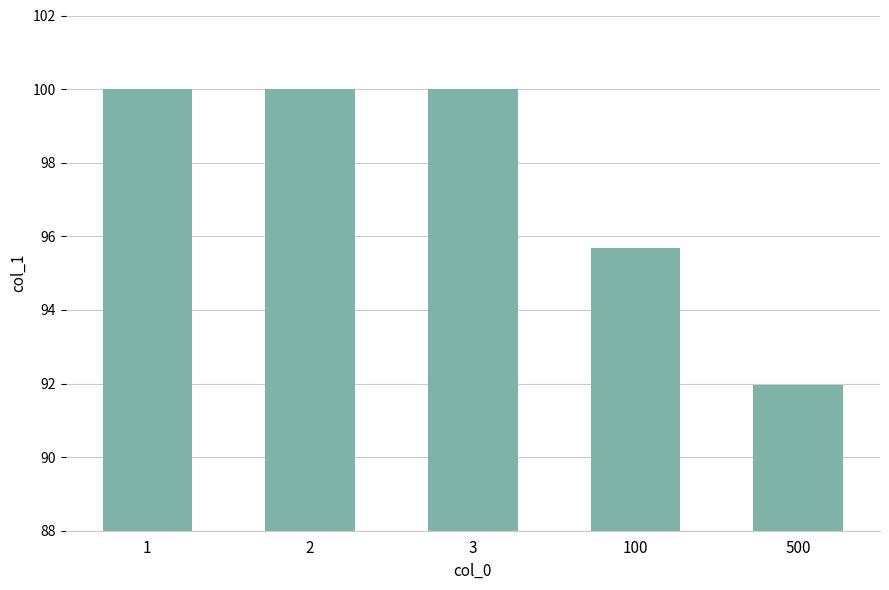

Reading left to right, transcribe all the data shown in this chart.

100.0	100.0	100.0	95.7	92.0